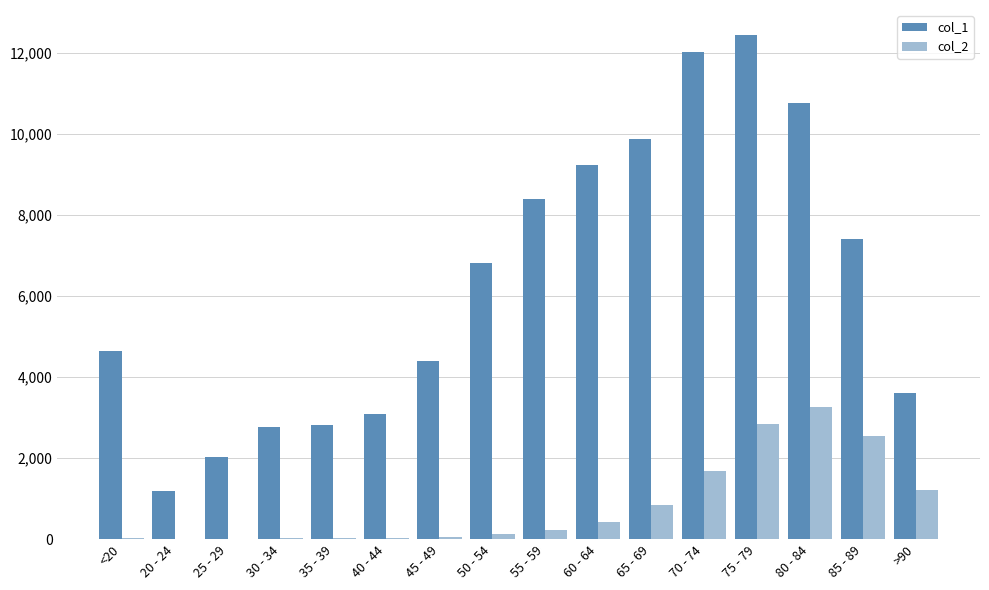

Which series changed the most between 60 - 64 and >90?

col_1